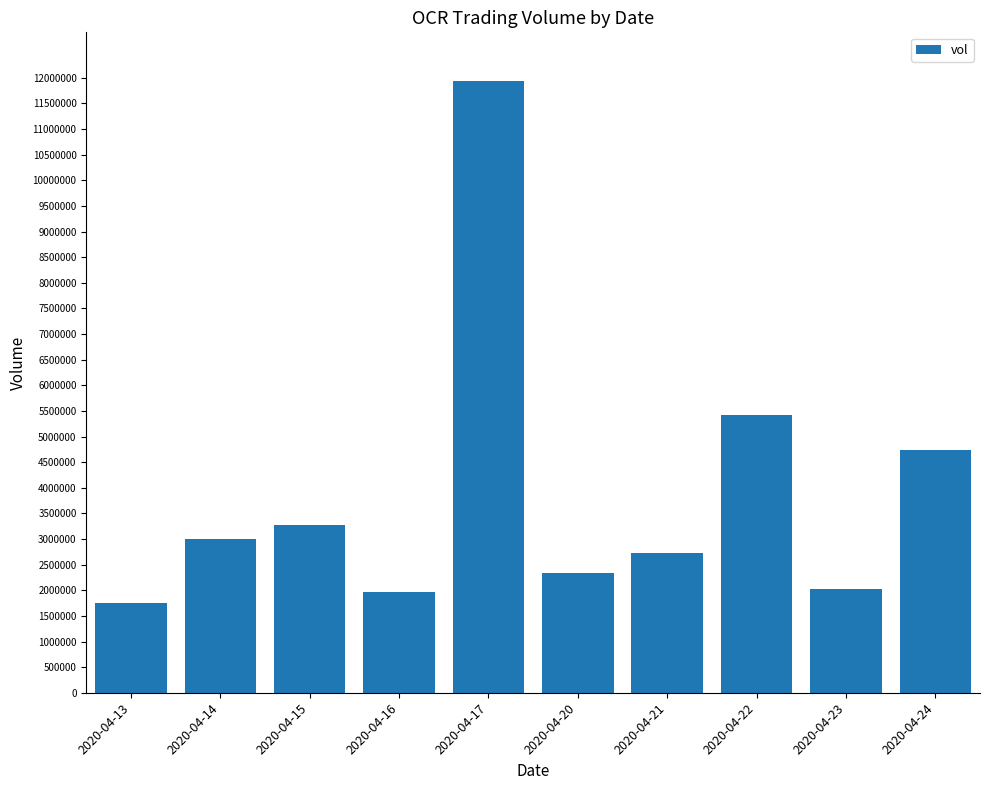

What is the smallest value displayed?

1750700